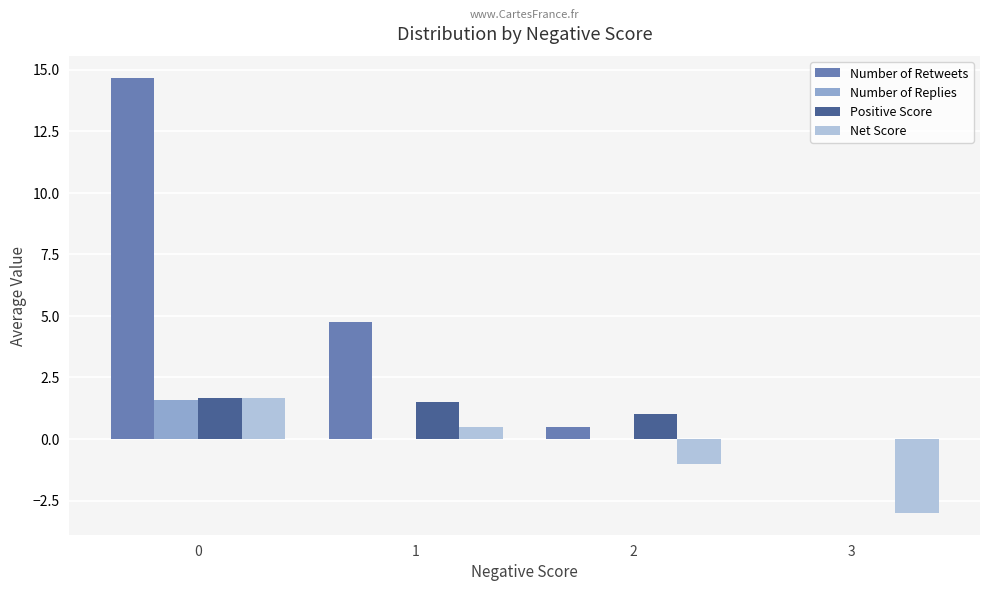

What is the sum of all Net Score values?

-1.8